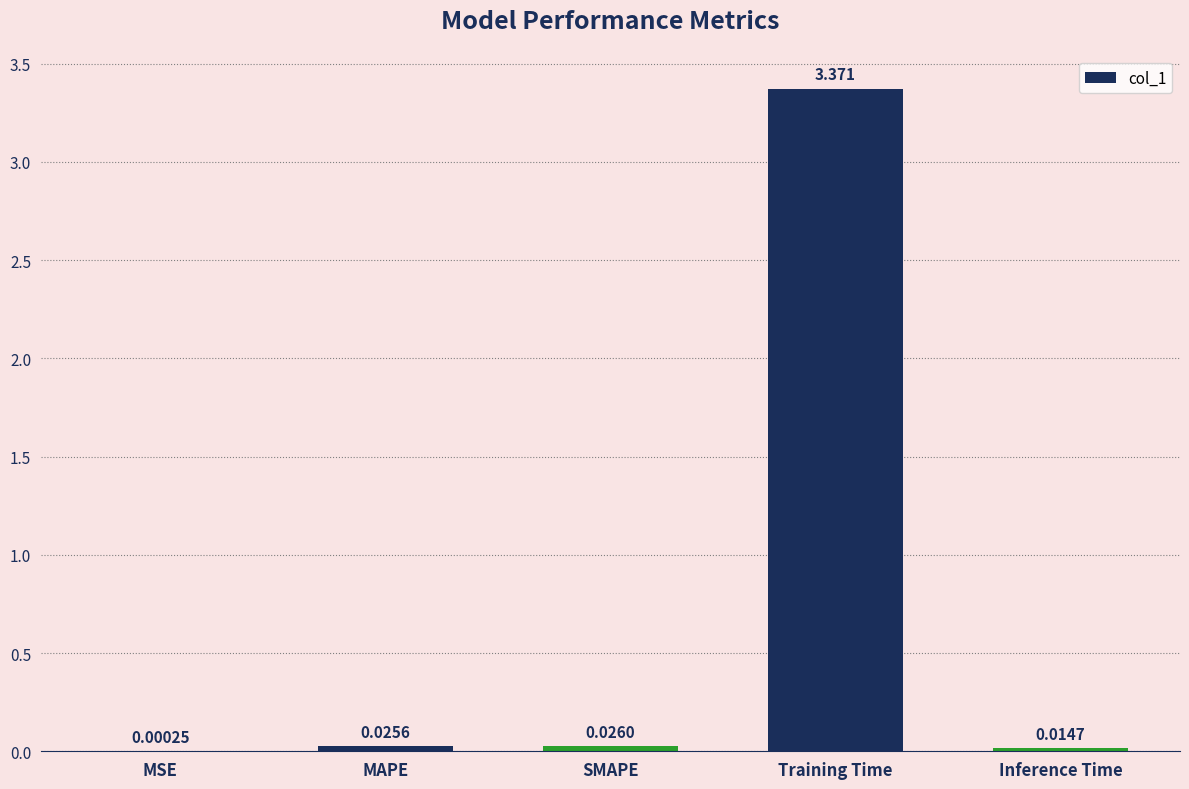

Which label corresponds to the largest value in the chart?

Training Time